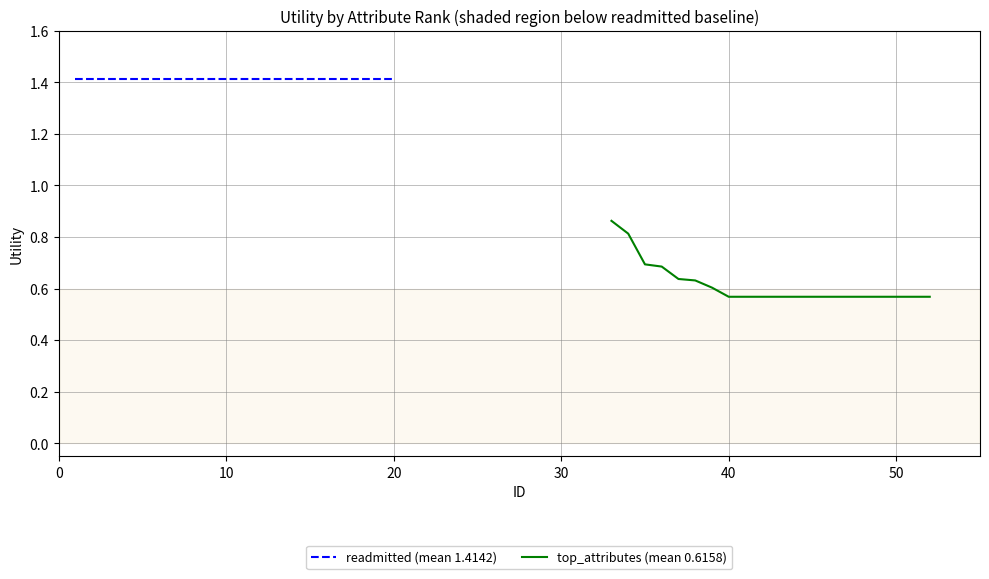

True or false: readmitted (mean 1.4142) and top_attributes (mean 0.6158) intersect in this chart.

False